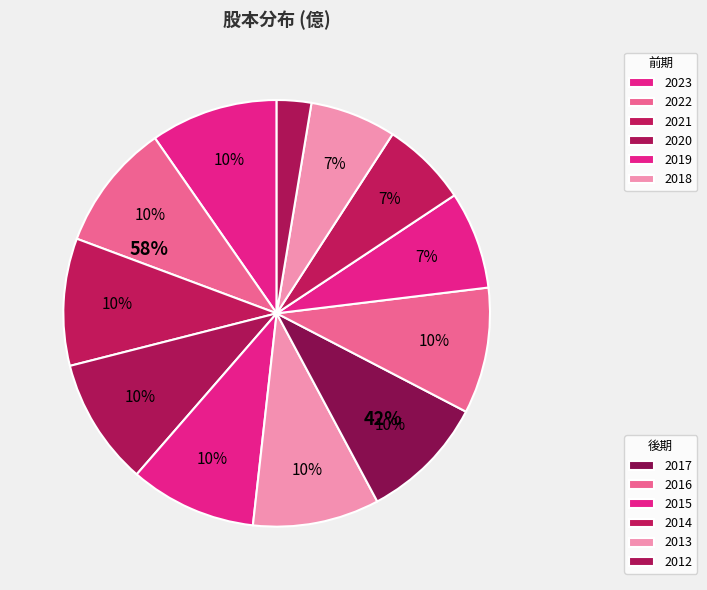

Does 2021 account for over 50% of the chart?

No